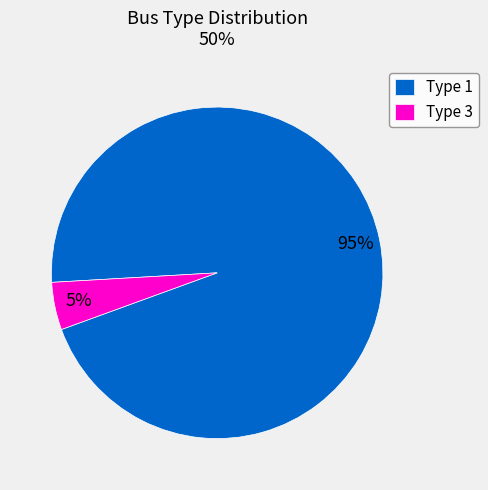

Which has a higher value, Type 1 or Type 3?

Type 1